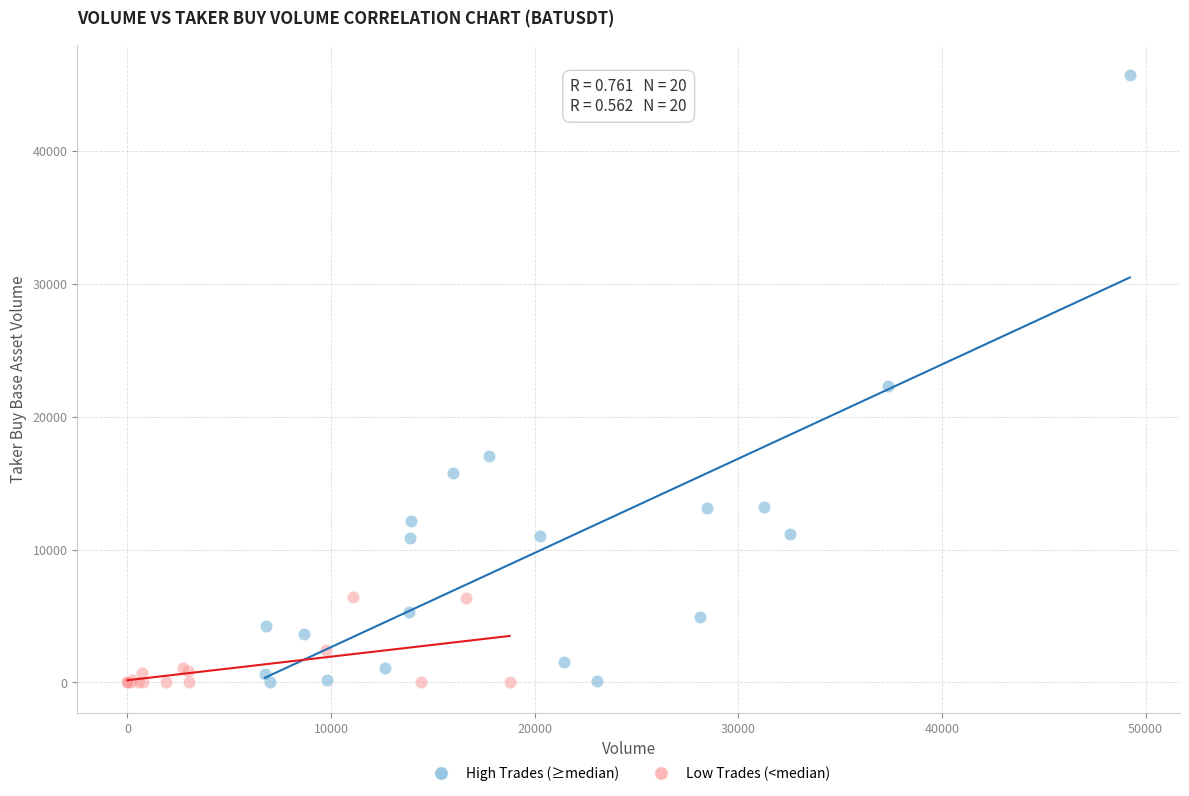

Which series reaches the maximum Y coordinate?

High Trades (≥median)